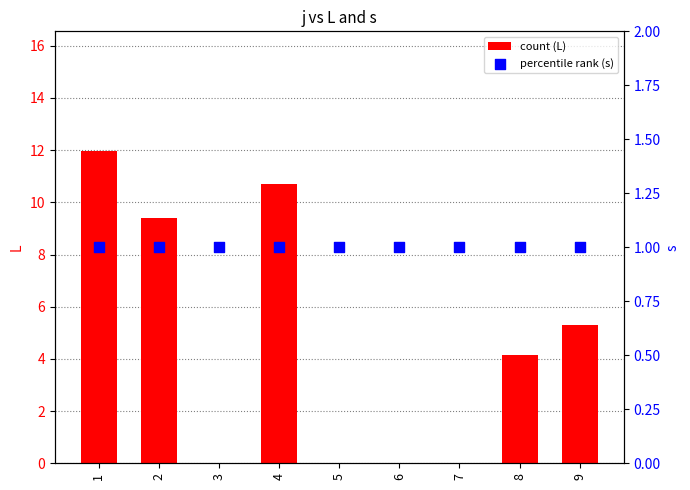

Which series has the widest spread of Y values?

count (L)